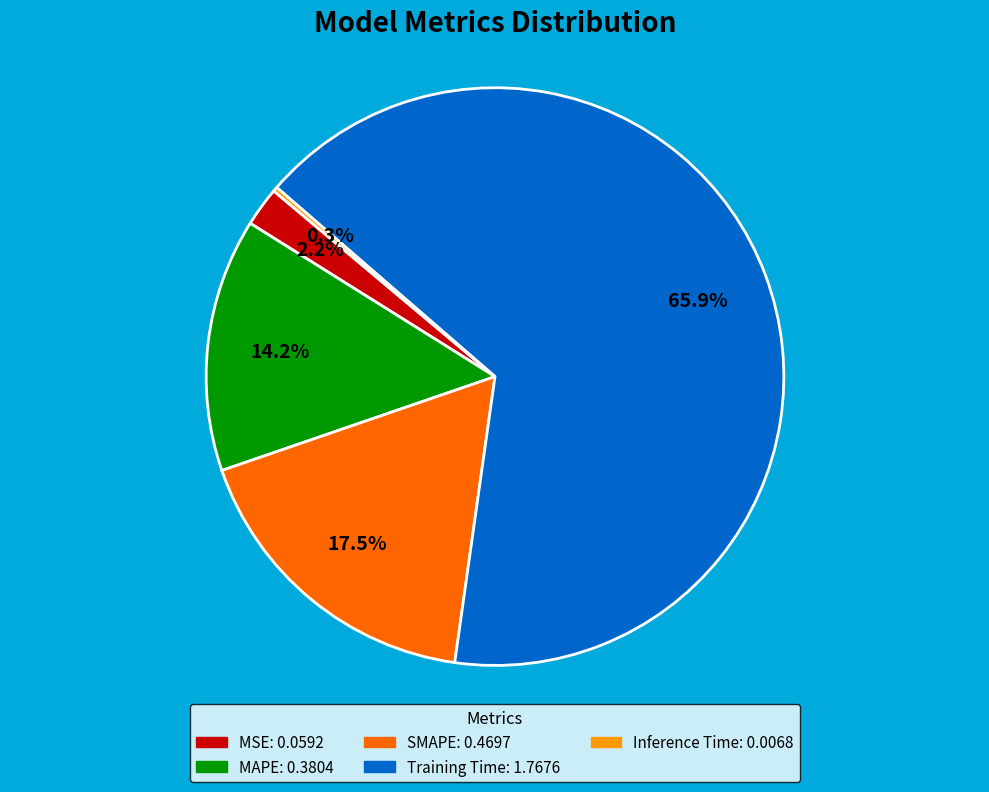

Which has a higher value, Training Time or MAPE?

Training Time